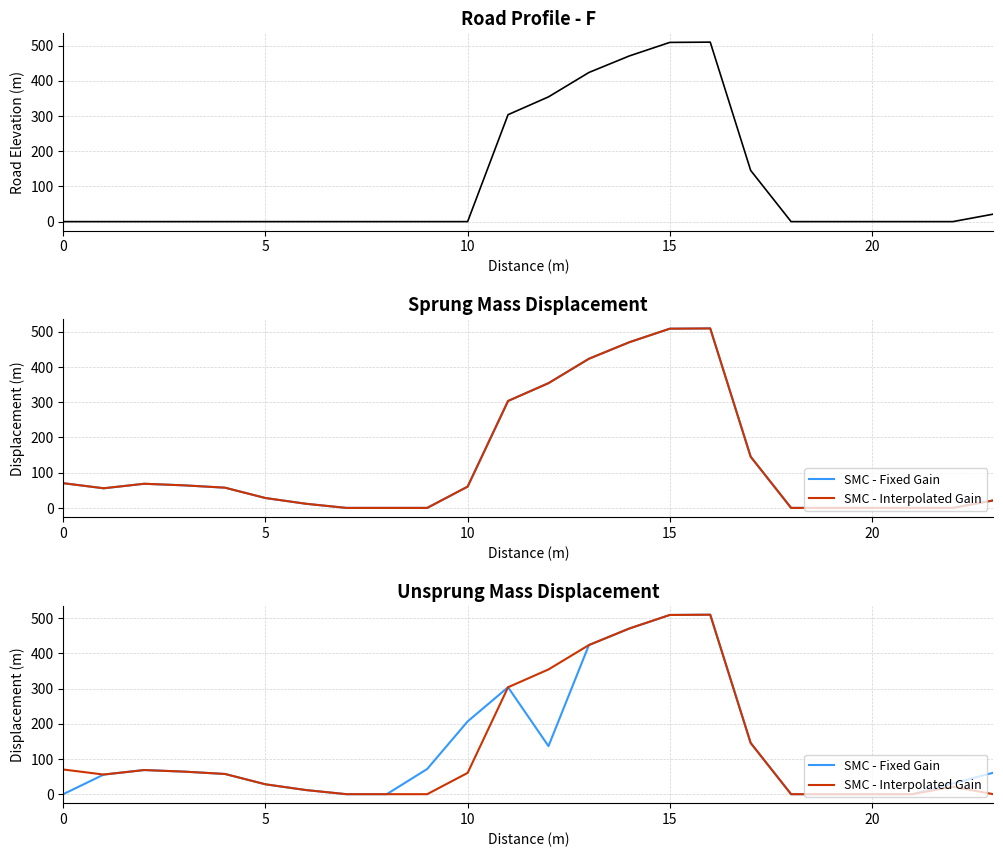

Which category has the lowest value in the SMC - Interpolated Gain series?

7